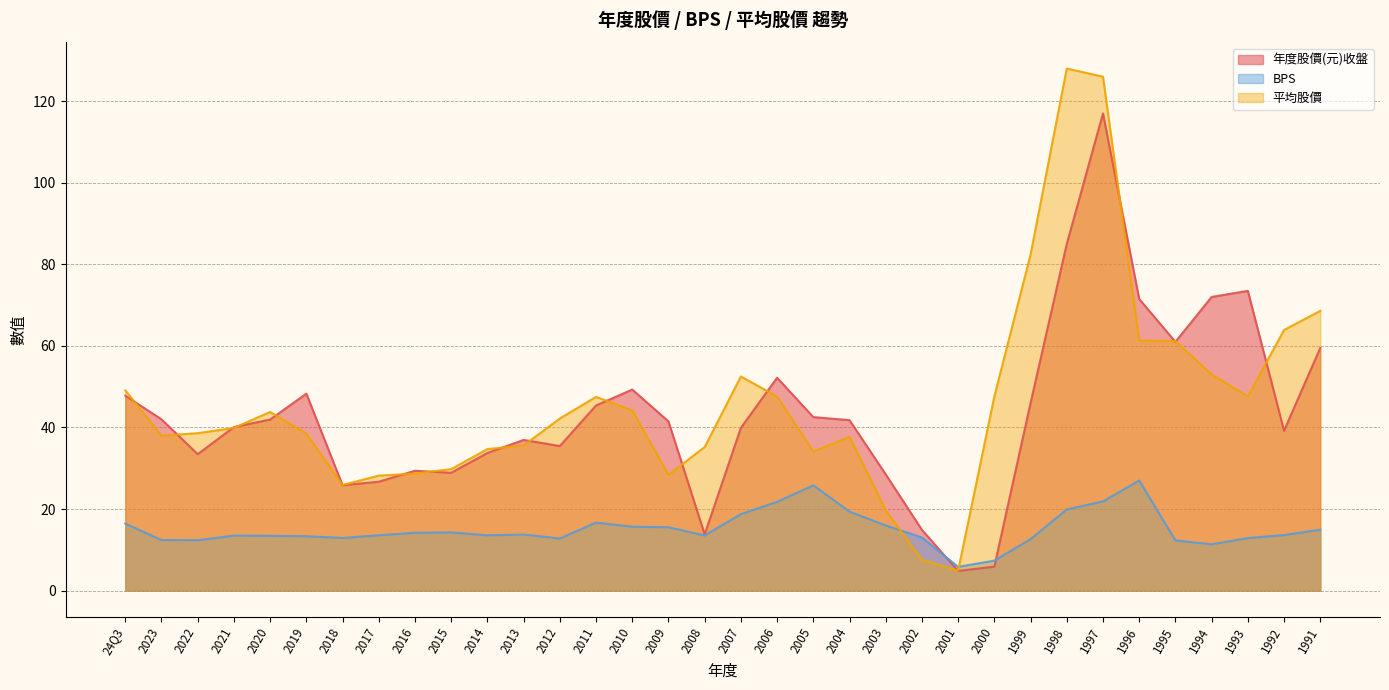

What is the minimum value for 平均股價?

4.9